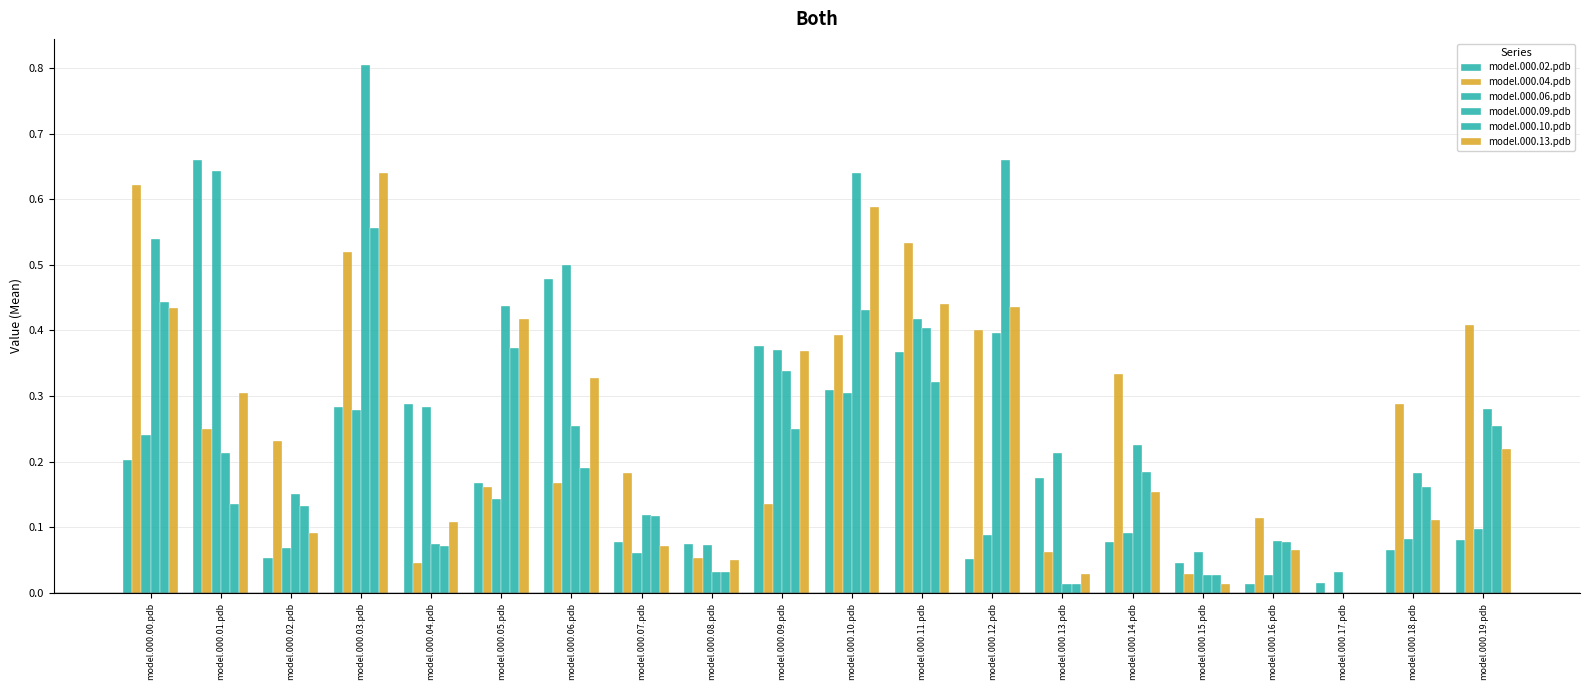

What is the greatest value displayed?

0.8